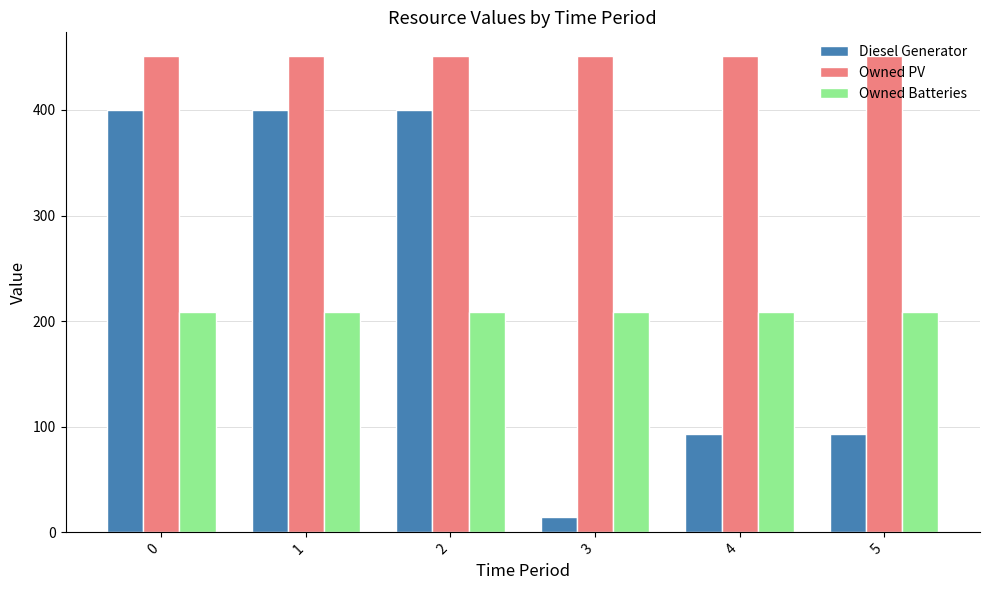

What is the maximum value for Diesel Generator?

400